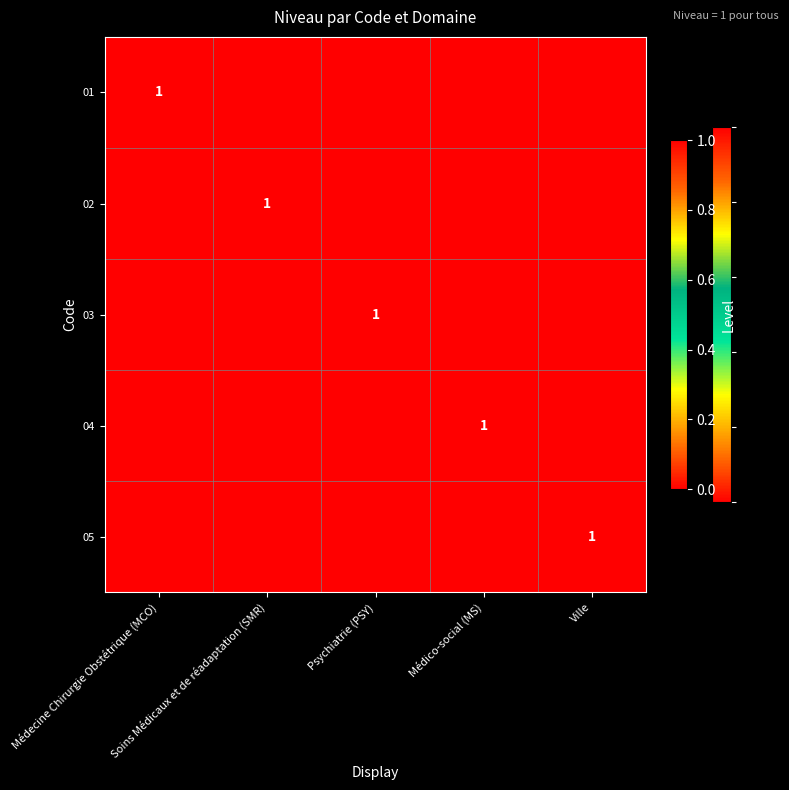

Read the 03 value at Psychiatrie (PSY).

1